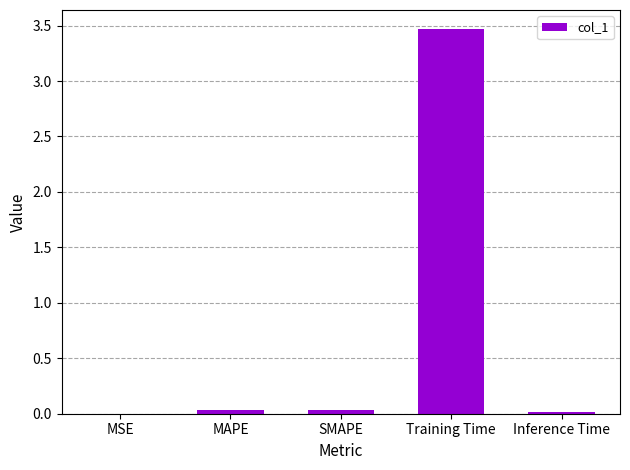

The chart shows a value of 4.9 at Training Time. True or false?

False